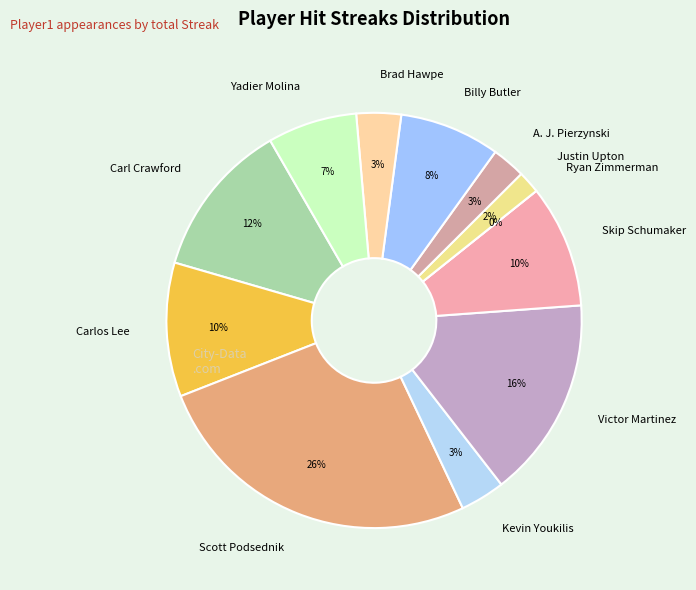

Which slice is the largest?

Scott Podsednik